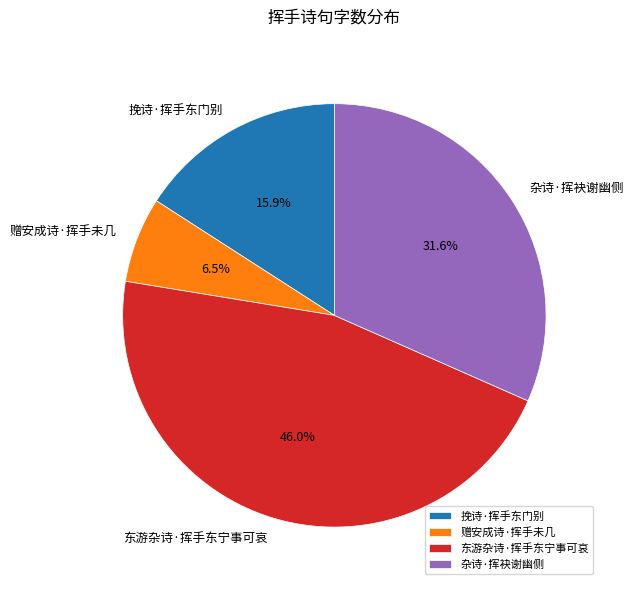

What is the ratio of the value at 挽诗·挥手东门别 to the value at 赠安成诗·挥手未几?

2.4